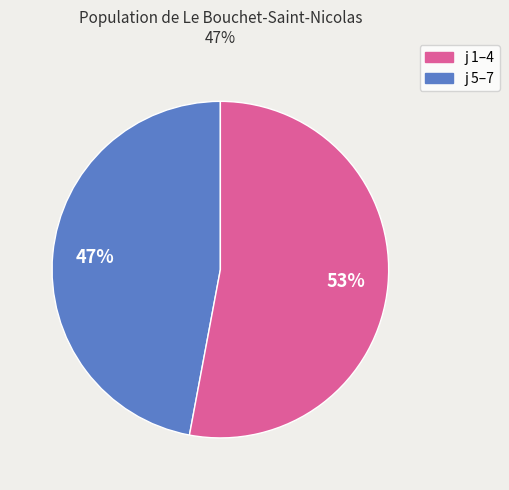

Does any single category account for the majority?

Yes